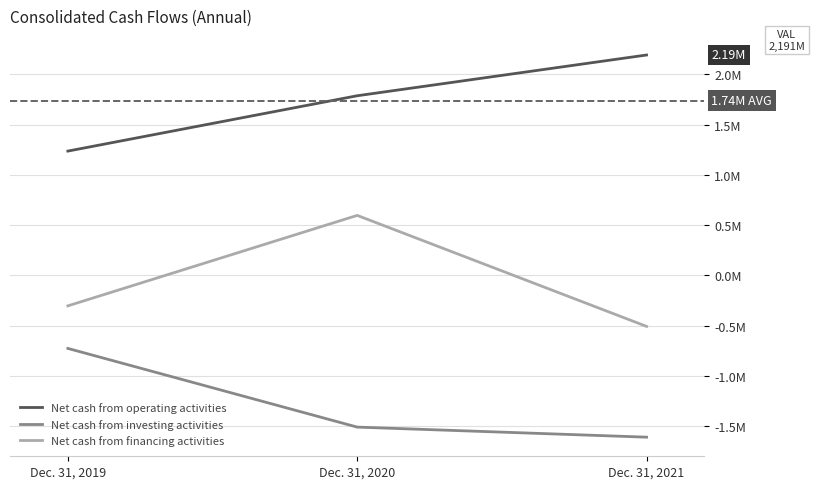

Rank the categories by Net cash from financing activities value from lowest to highest.

Dec. 31, 2021, Dec. 31, 2019, Dec. 31, 2020